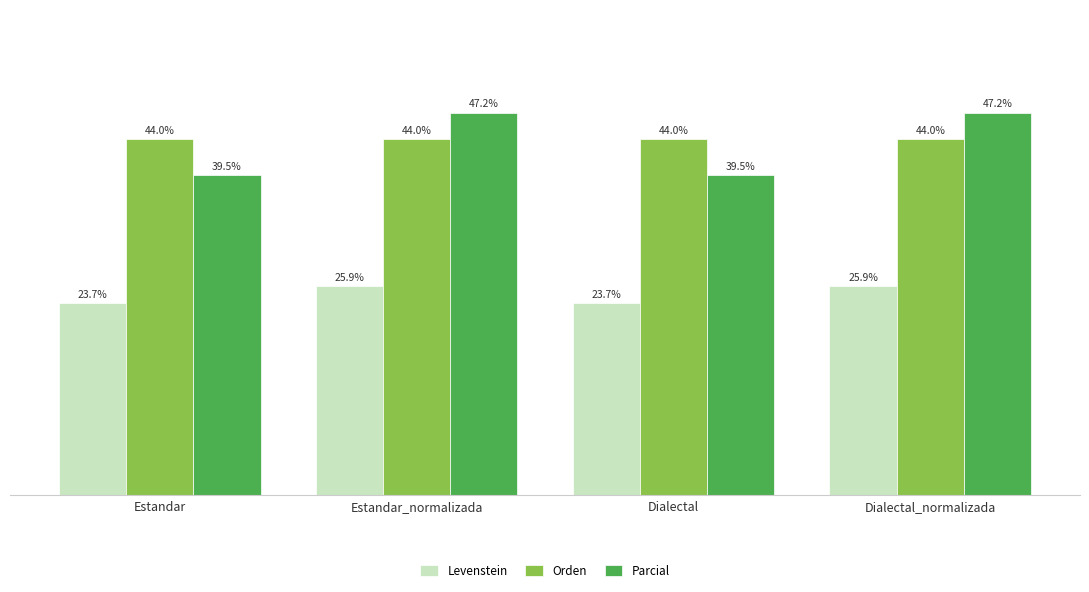

Is the value of Parcial at Dialectal_normalizada greater than the value of Orden at Dialectal?

Yes